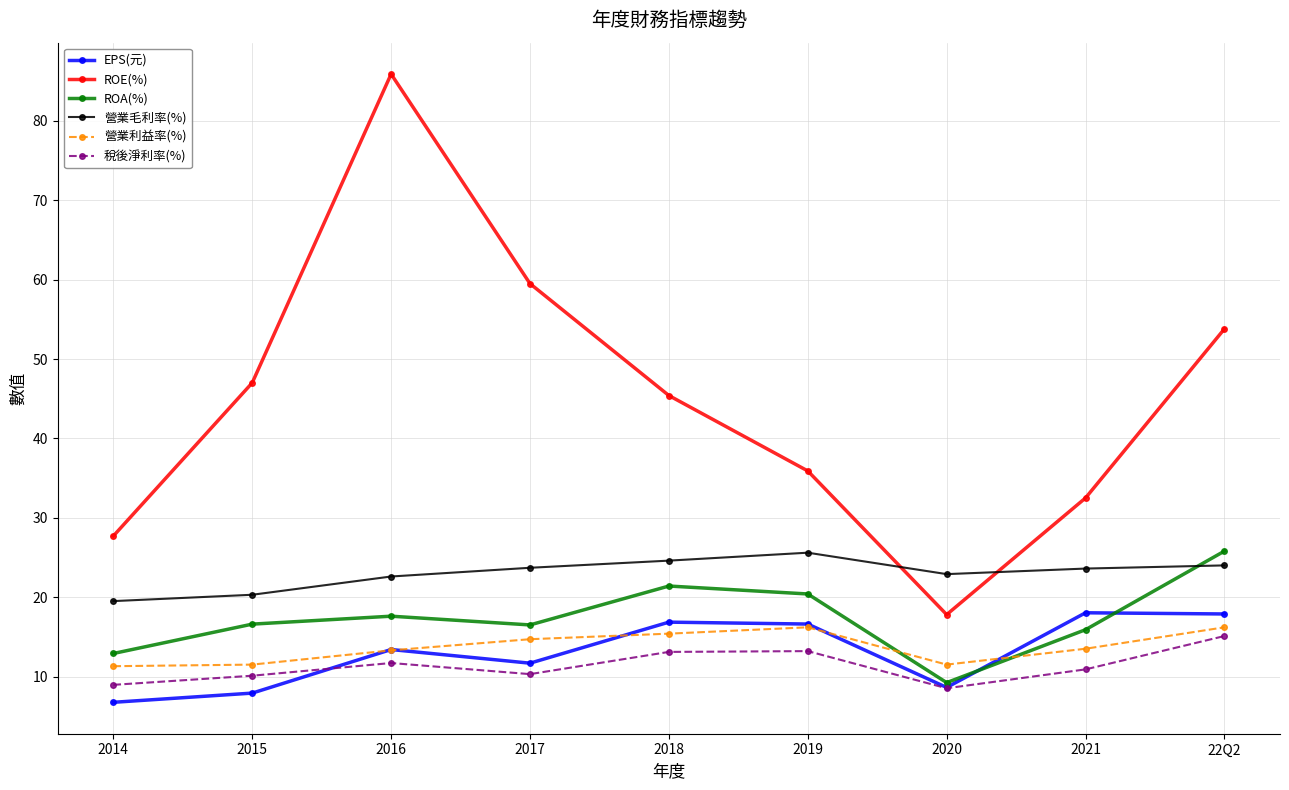

Where does the 營業毛利率(%) series first go above 23?

2017